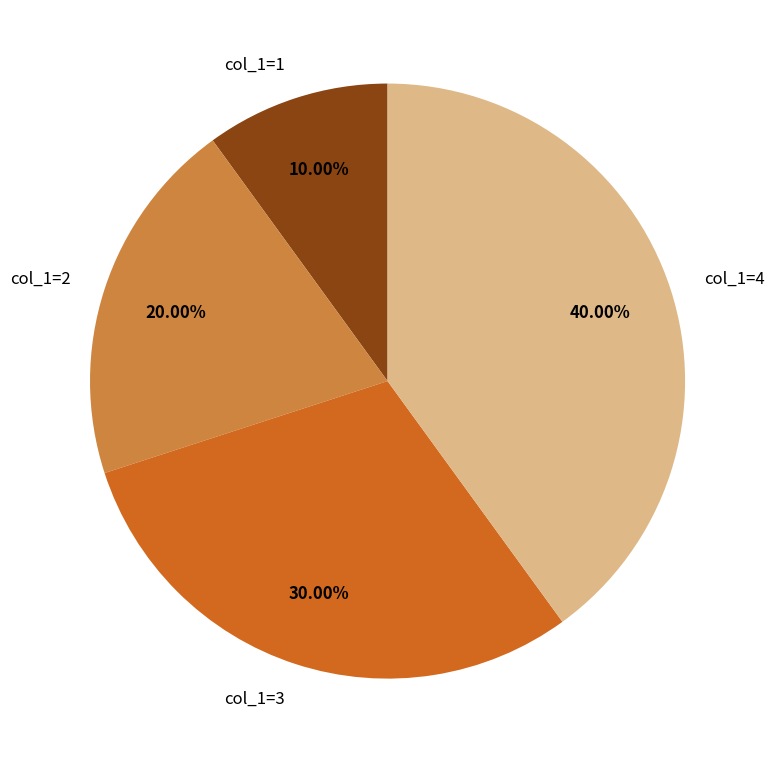

To the nearest percent, what is the average slice percentage?

25%